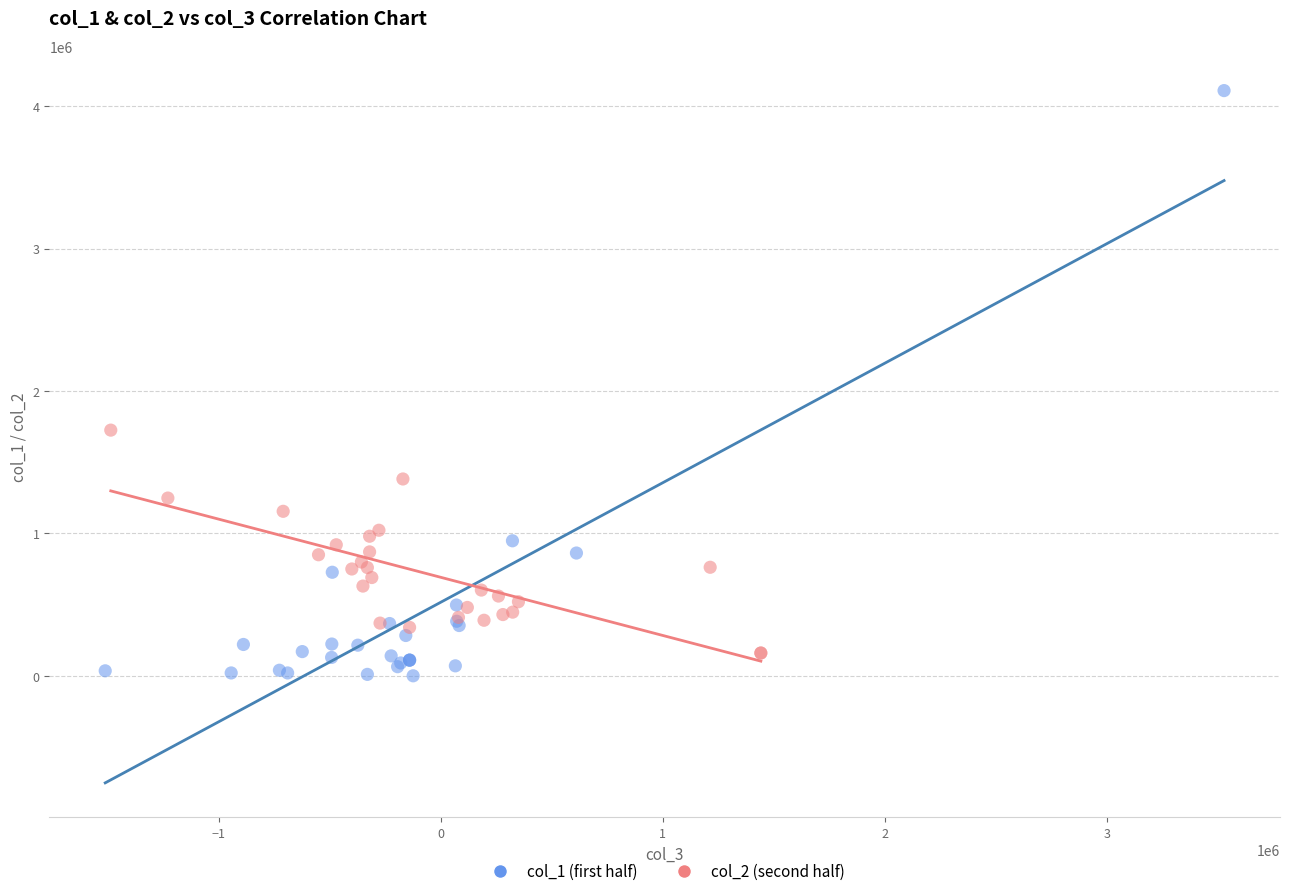

Which series has the widest spread of Y values?

col_1 (first half)